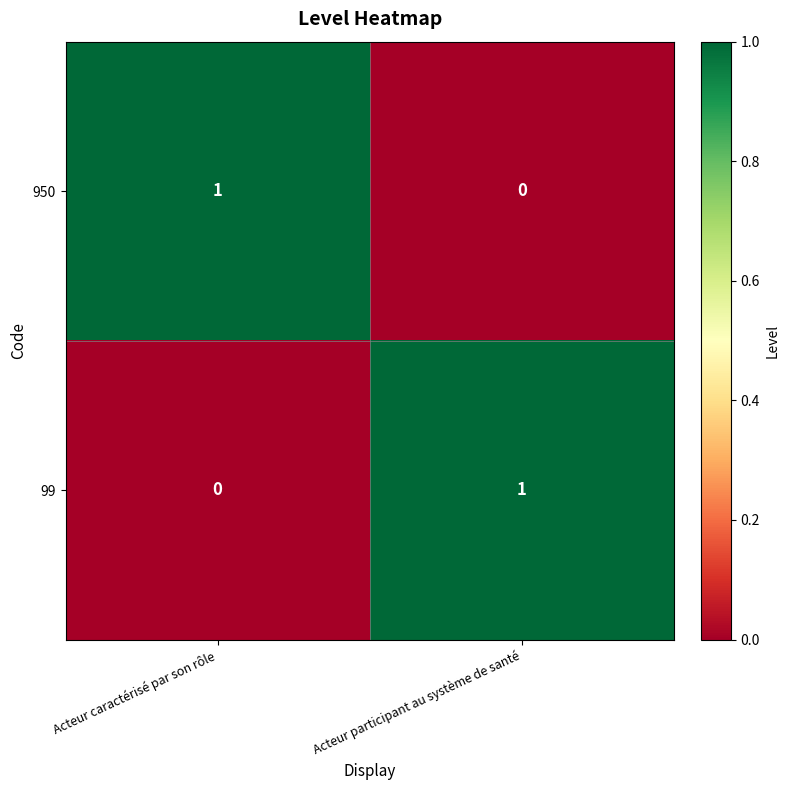

The value of 99 at Acteur participant au système de santé is 1. True or false?

True